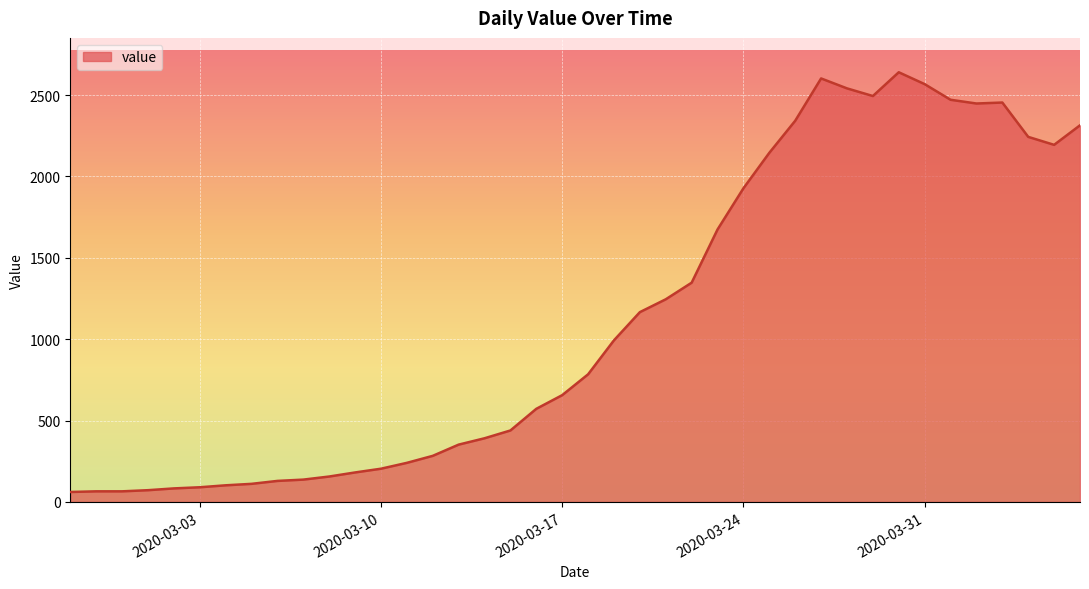

What is the smallest value displayed?

61